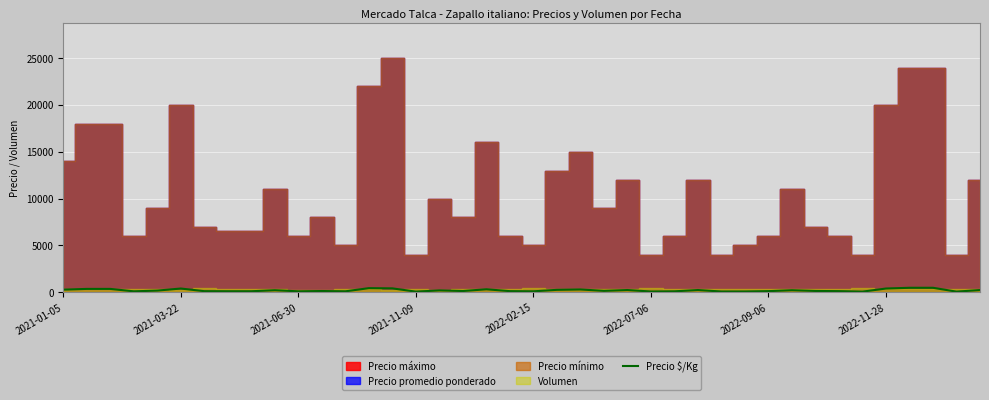

Is it true that the value at 2021-03-22 is 400?

True